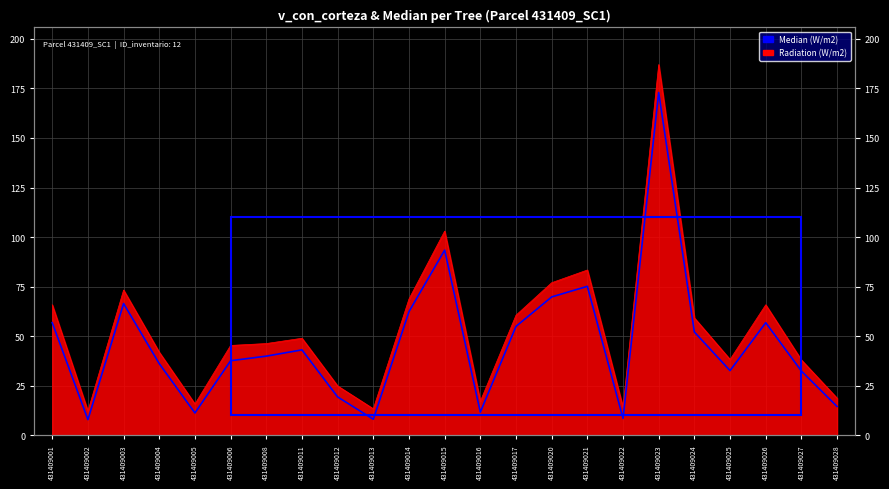

What value does the data have at 431409003?

66.5